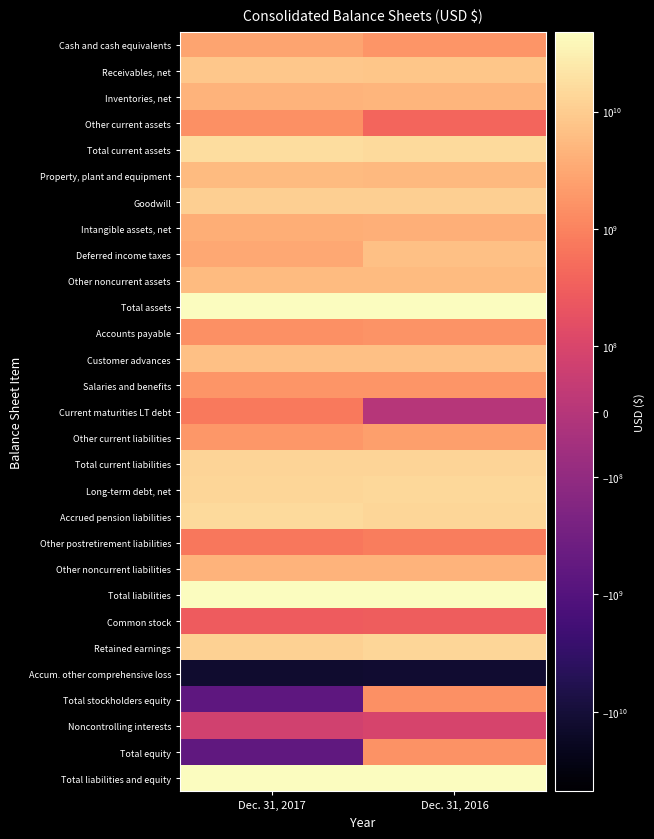

Which series has the largest total across all categories?

Total assets